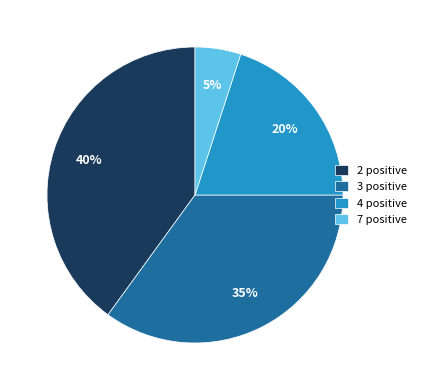

Which slice is the smallest?

7 positive